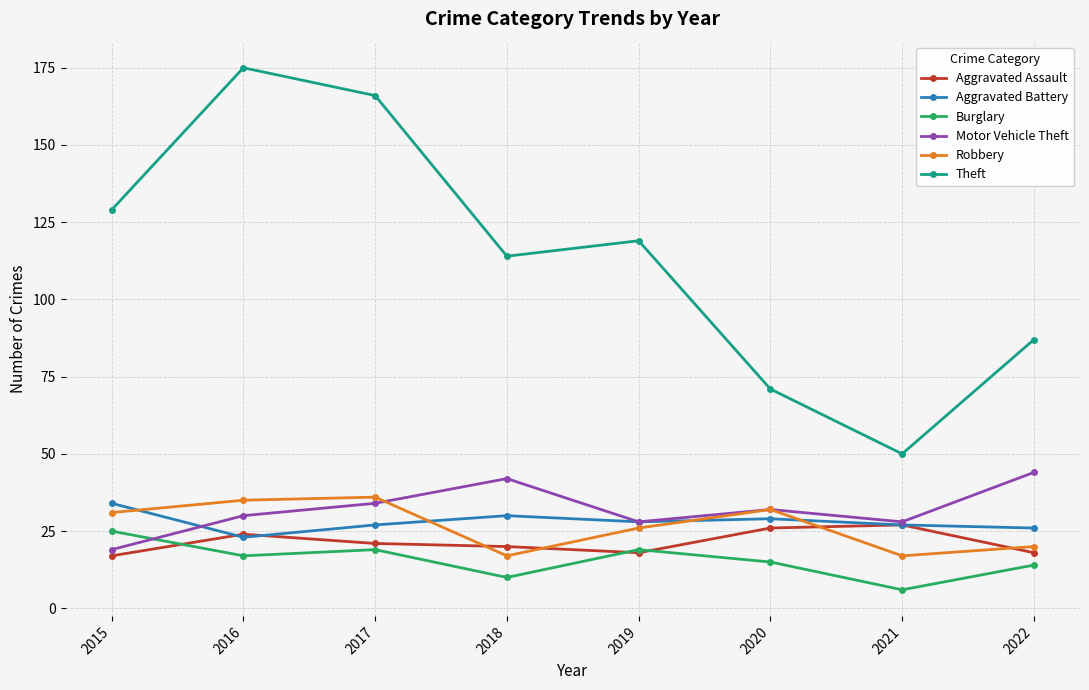

What are all the series names shown in the legend?

Aggravated Assault, Aggravated Battery, Burglary, Motor Vehicle Theft, Robbery, Theft